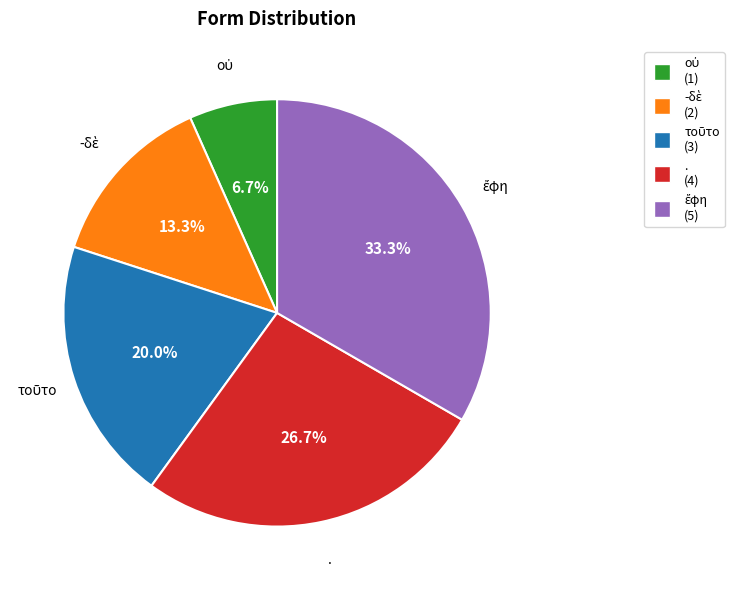

Is there a majority slice in this chart?

No